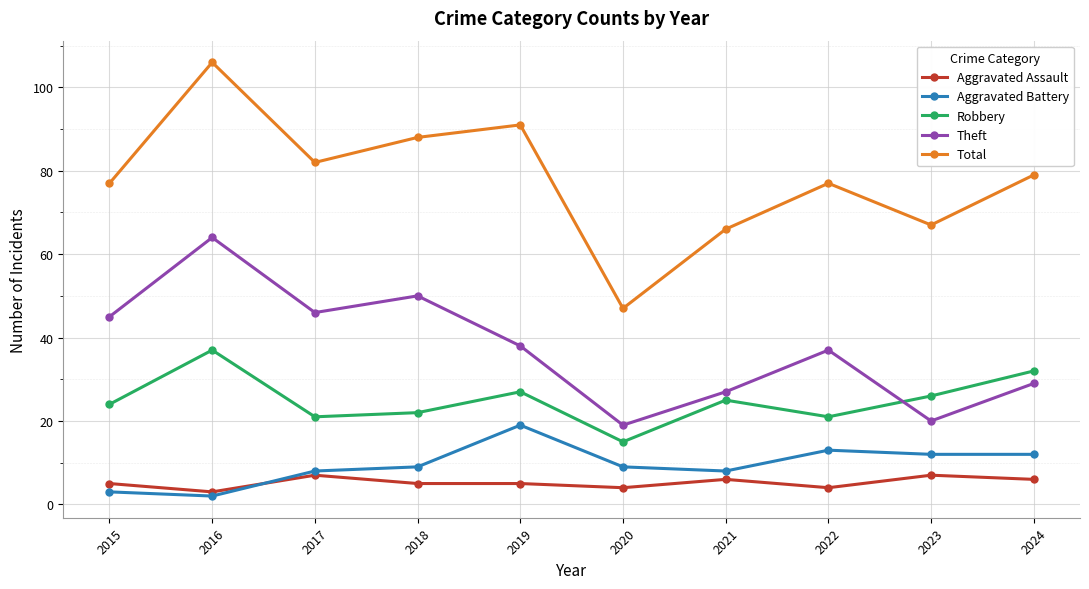

Rank the series by their maximum value, from lowest to highest.

Aggravated Assault, Aggravated Battery, Robbery, Theft, Total